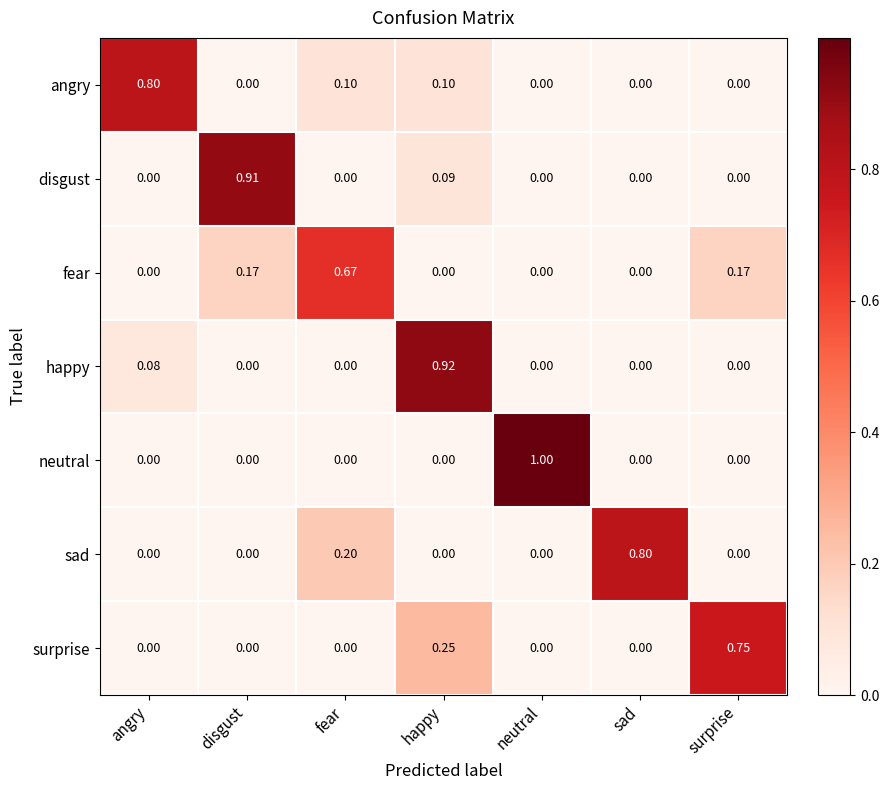

Which series changed the most between angry and surprise?

angry